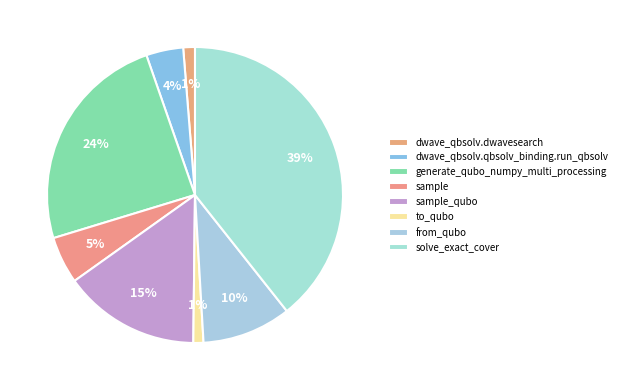

Count the number of slices in the pie.

8